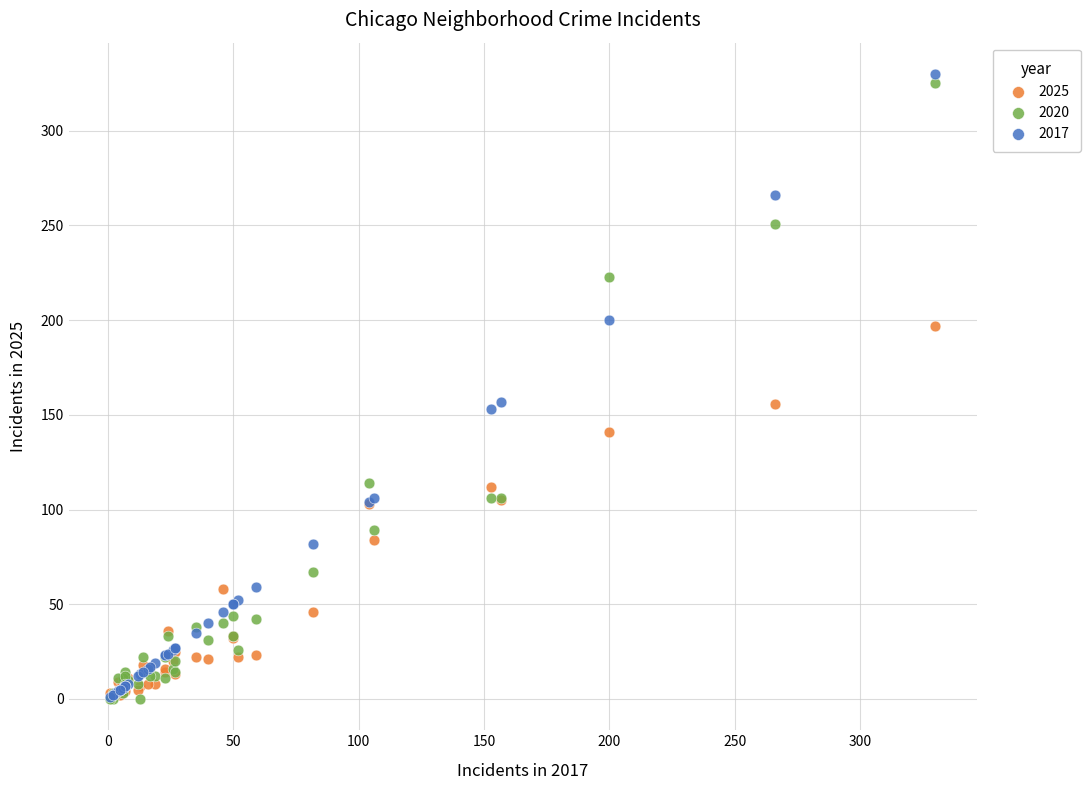

Which series contains the highest Y value?

2017